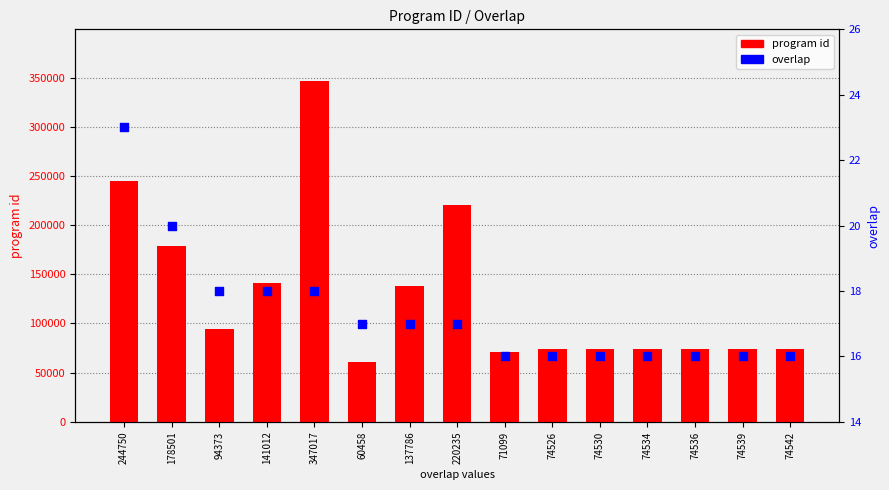

What is the total value across all series at 74536?

74552